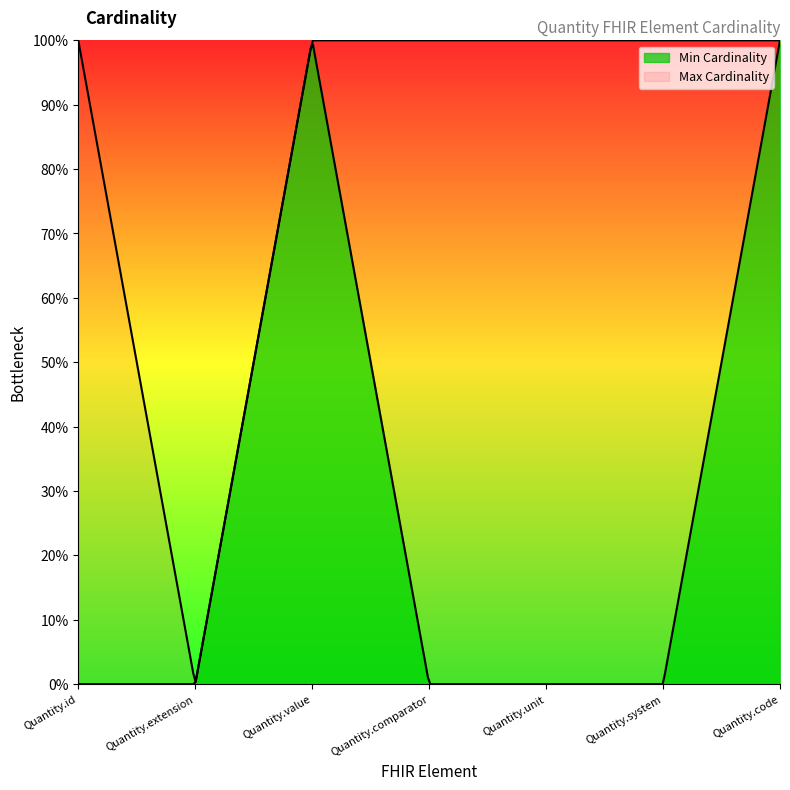

What are all the series names shown in the legend?

Min Cardinality, Max Cardinality